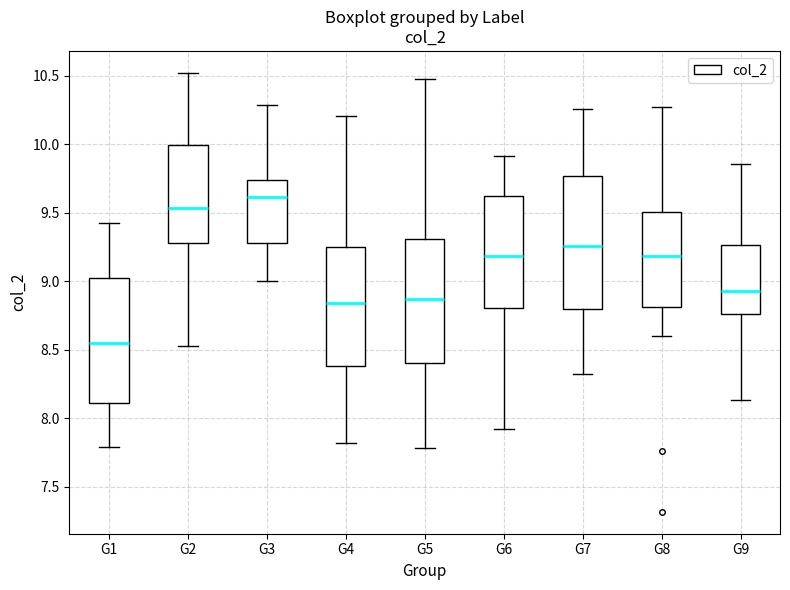

Which box's median line is the highest?

G3